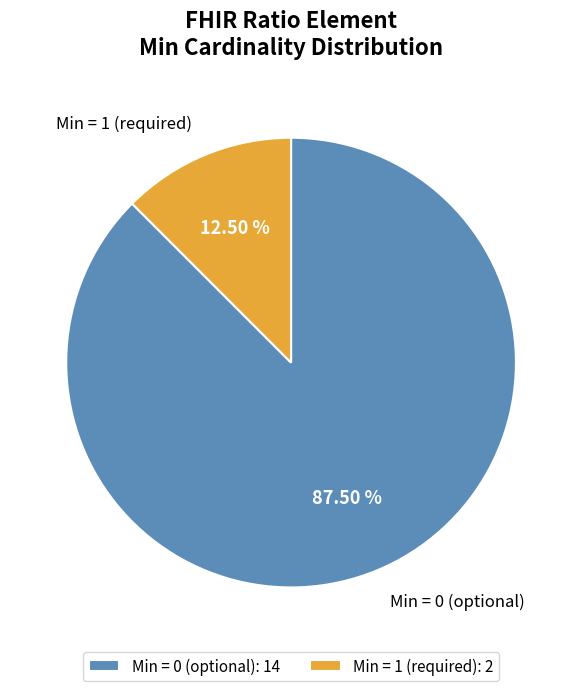

Do Min = 0 (optional) and Min = 1 (required) together represent more than half of the pie?

Yes